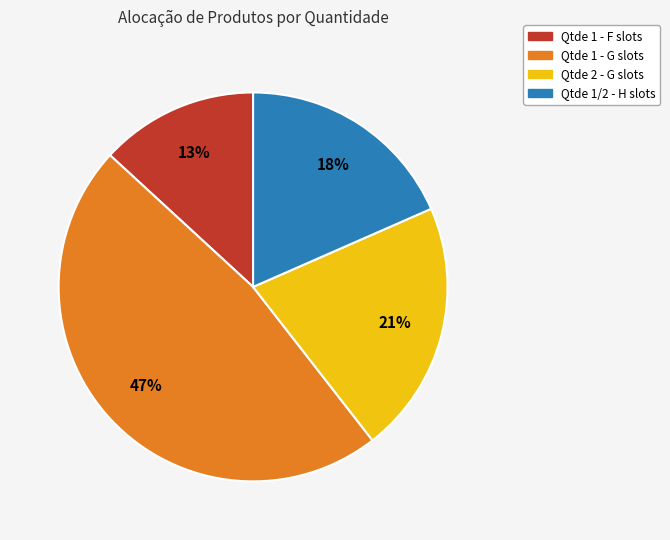

To the nearest percent, what is the average slice percentage?

25%